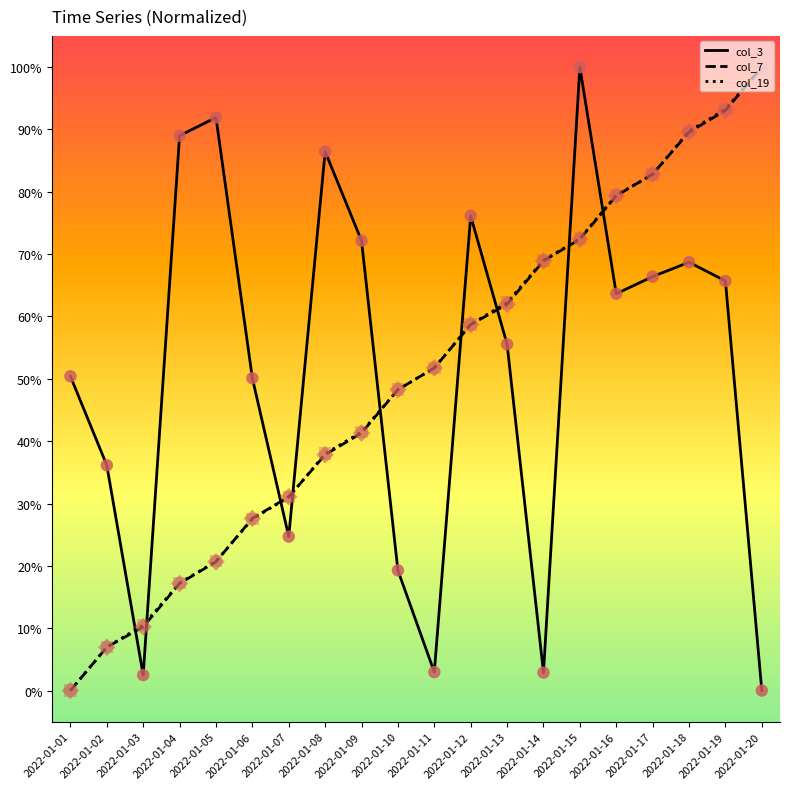

At which category is the sum across all series the highest?

2022-01-19